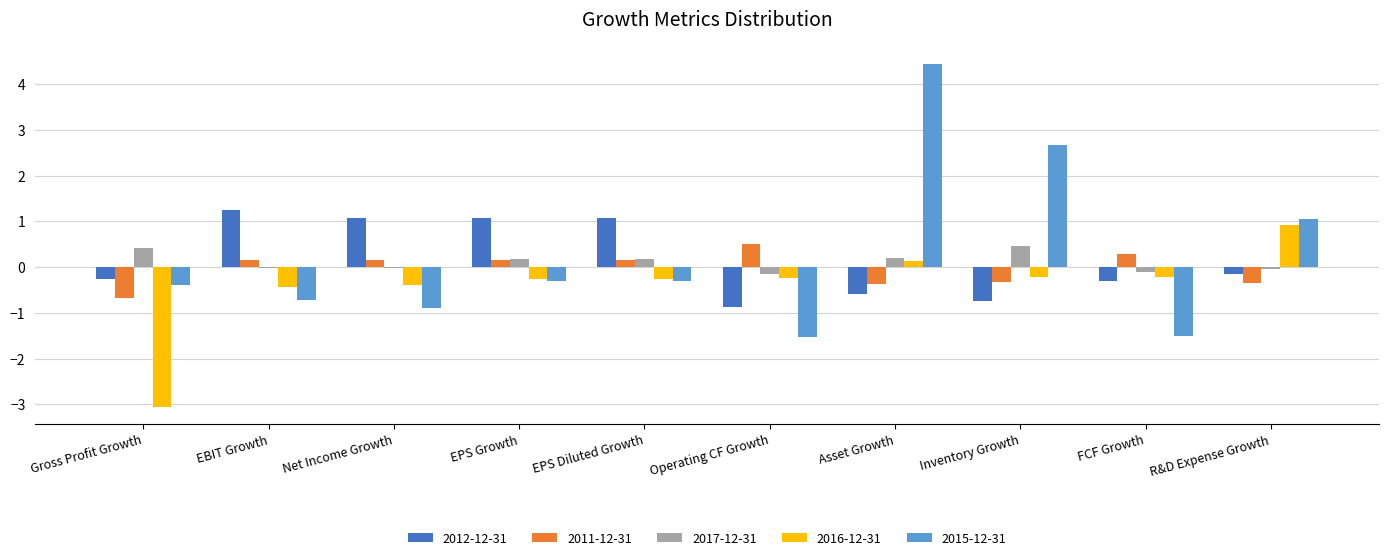

What is the maximum value for 2016-12-31?

0.9